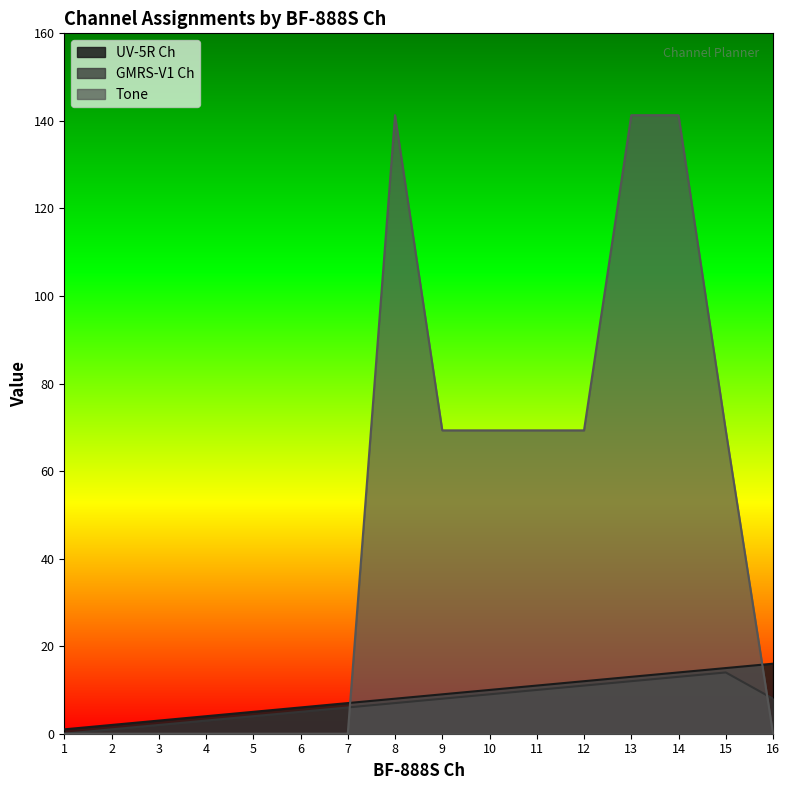

At which category is the sum across all series the highest?

14